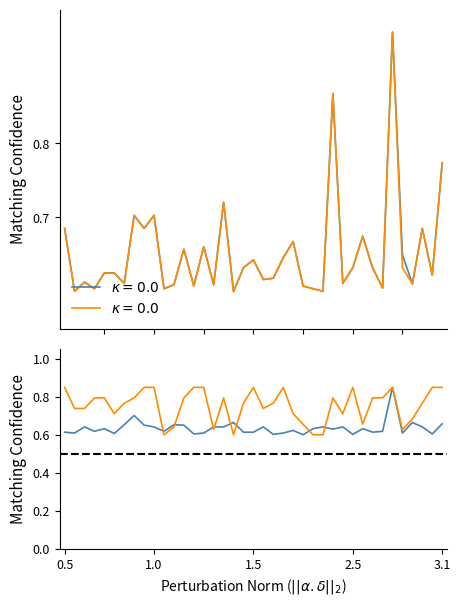

True or false: NLKH Land Area (ha) and Total Land Area (ha) intersect in this chart.

False